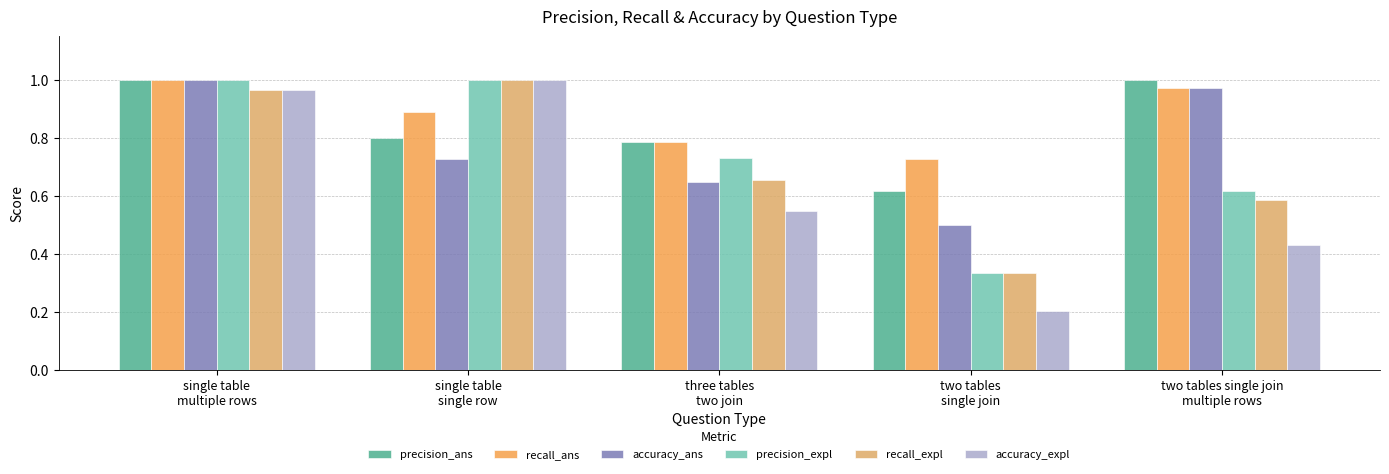

The precision_ans series shows 0.8 at single table
single row. True or false?

True